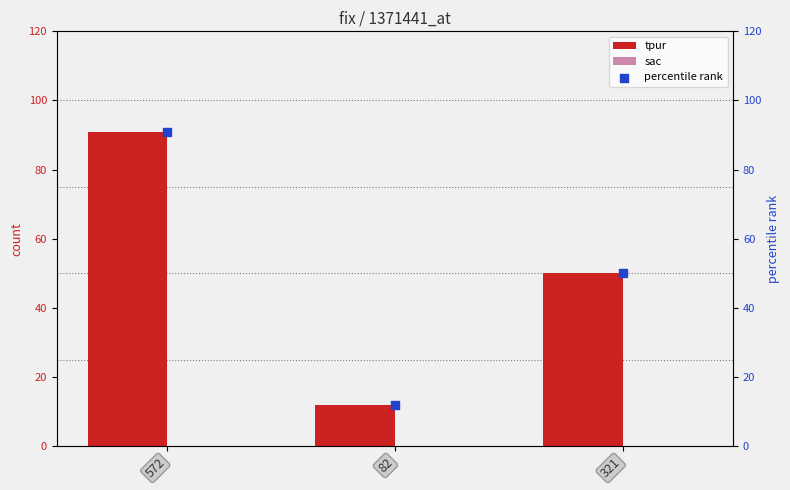

Is the value of percentile rank at 572 greater than the value of sac at 82?

Yes